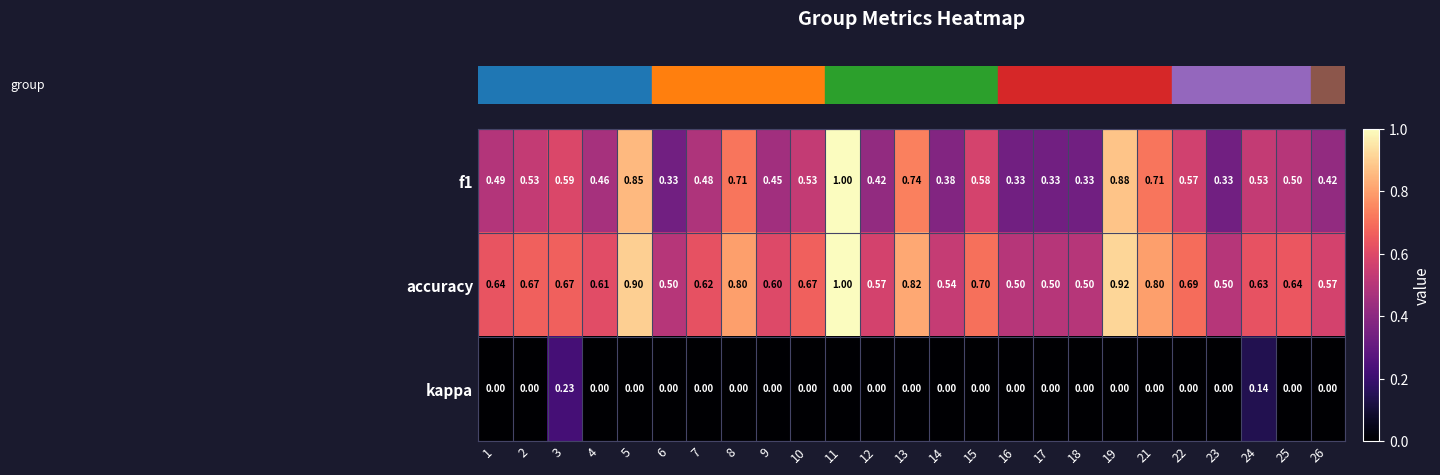

How many data points does each series have?

25